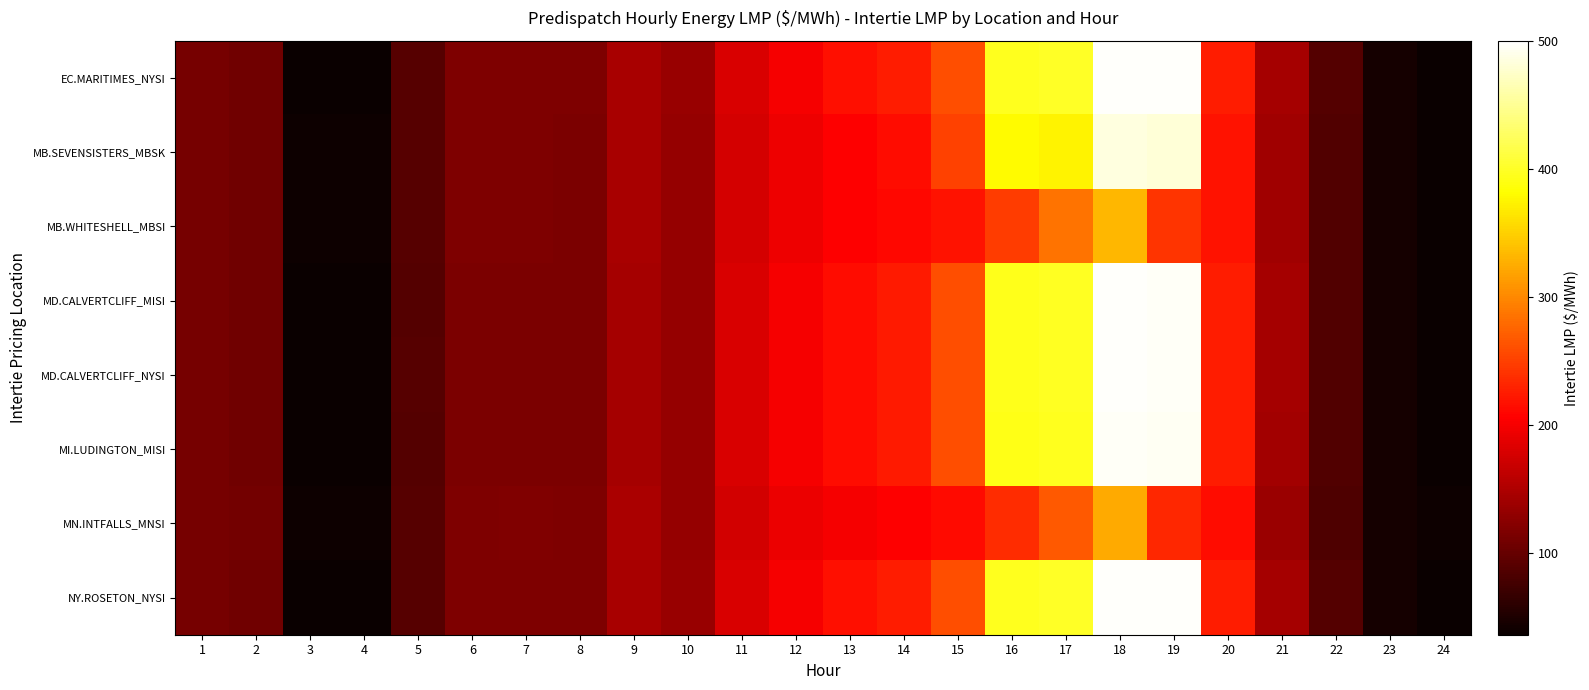

At which category does the chart reach its minimum across all series?

24